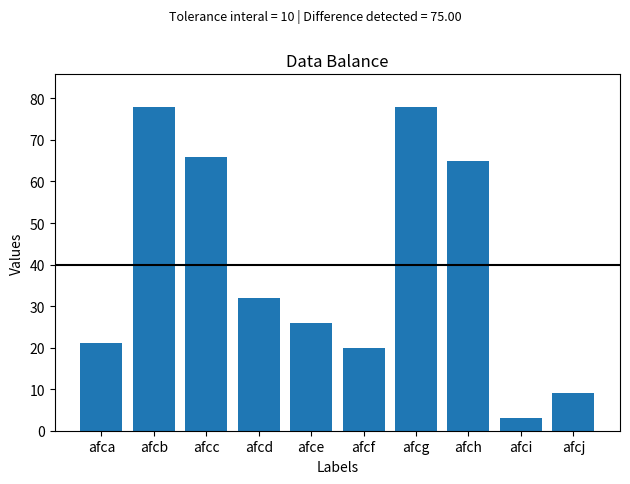

Where is the data nearest to the value 40?

afcd